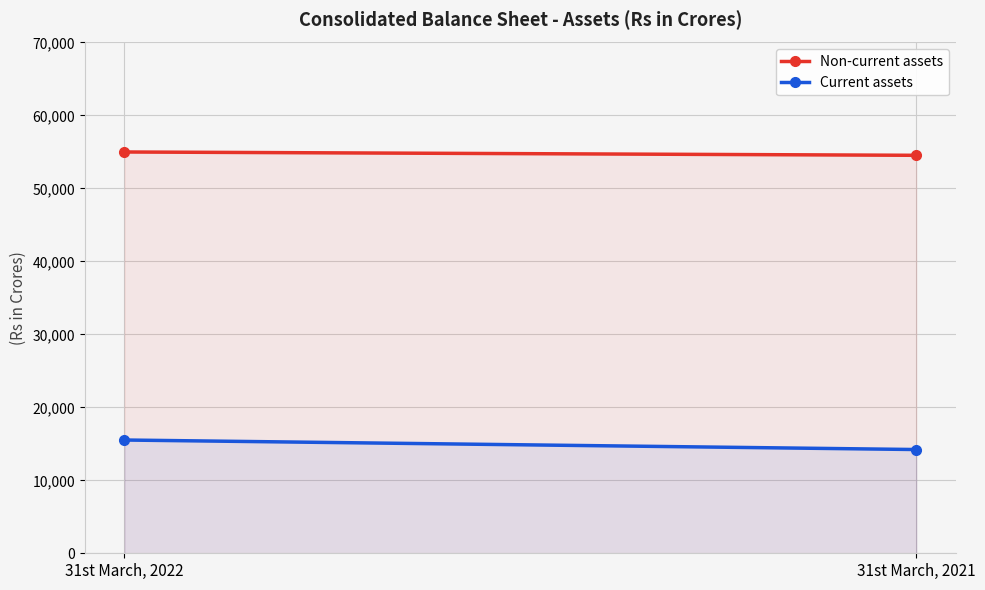

Which series has the largest range (max minus min)?

Current assets